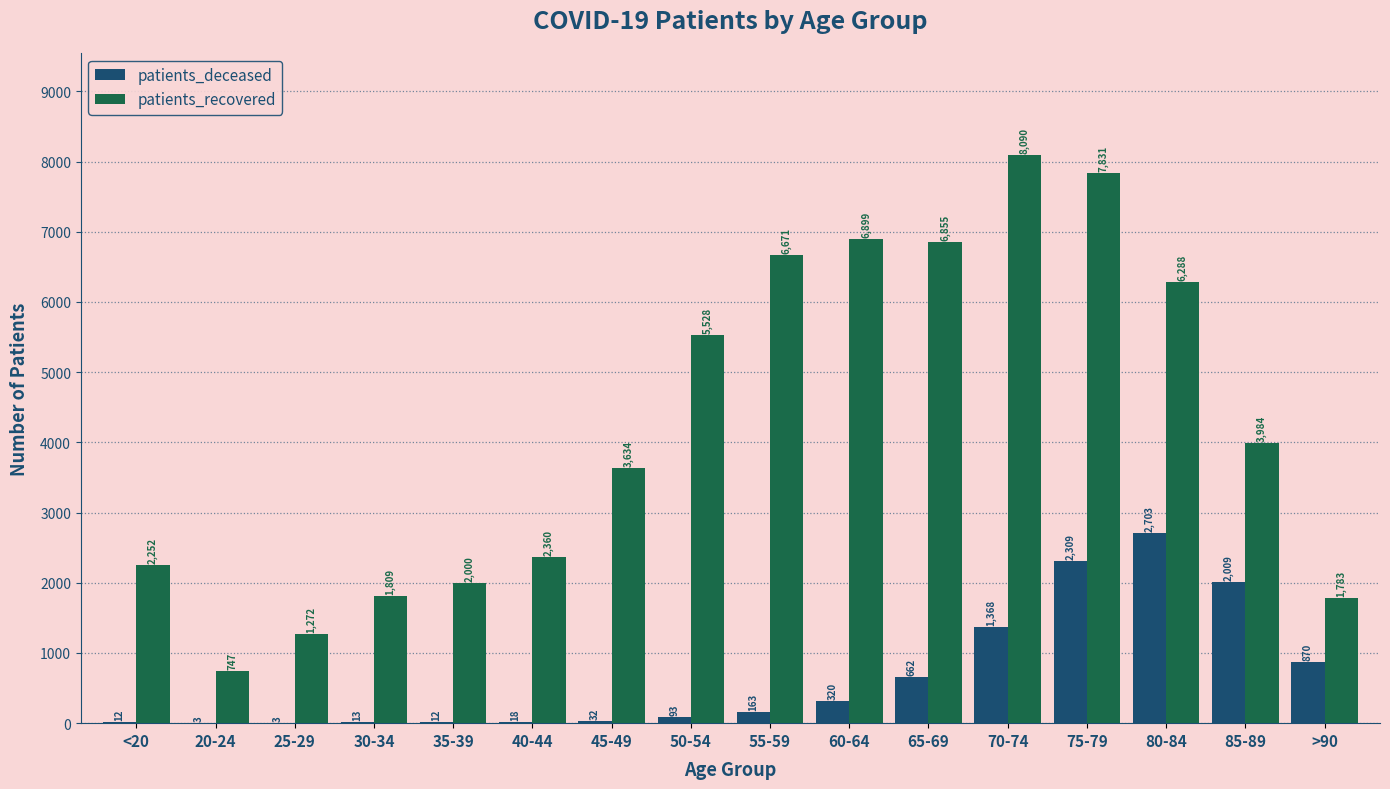

Reading left to right, what are all the values shown in this chart?

patients_deceased: 12	3	3	13	12	18	32	93	163	320	662	1368	2309	2703	2009	870
patients_recovered: 2252	747	1272	1809	2000	2360	3634	5528	6671	6899	6855	8090	7831	6288	3984	1783